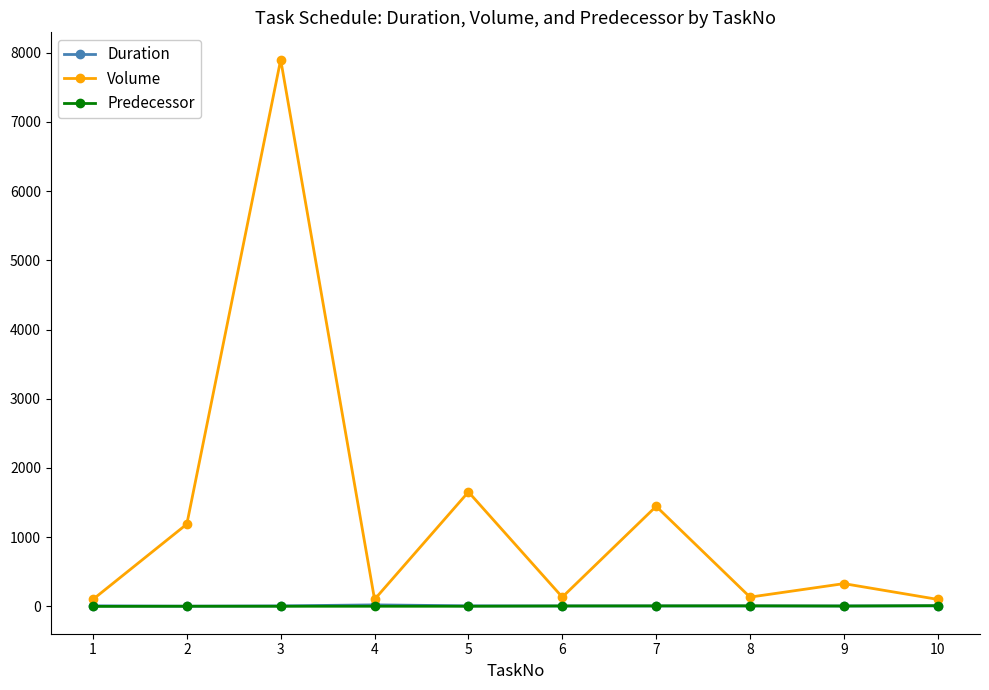

Which series has the largest range (max minus min)?

Volume